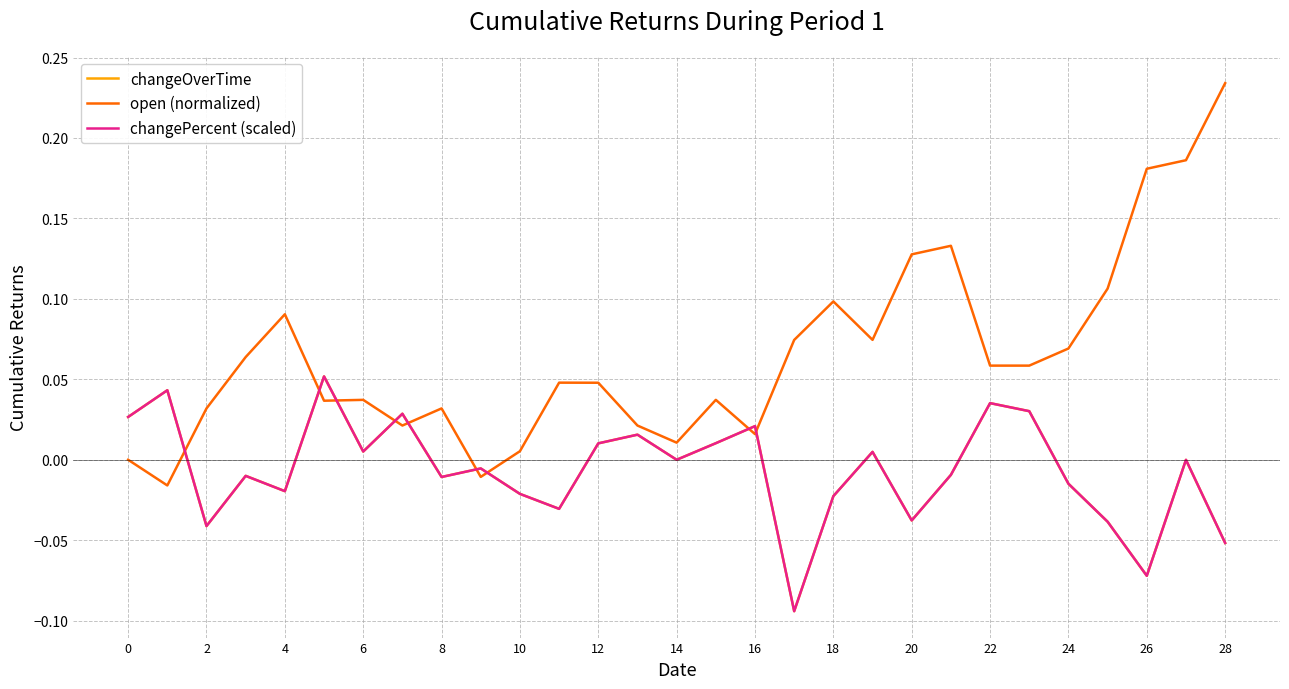

At which category is the sum across all series the highest?

27